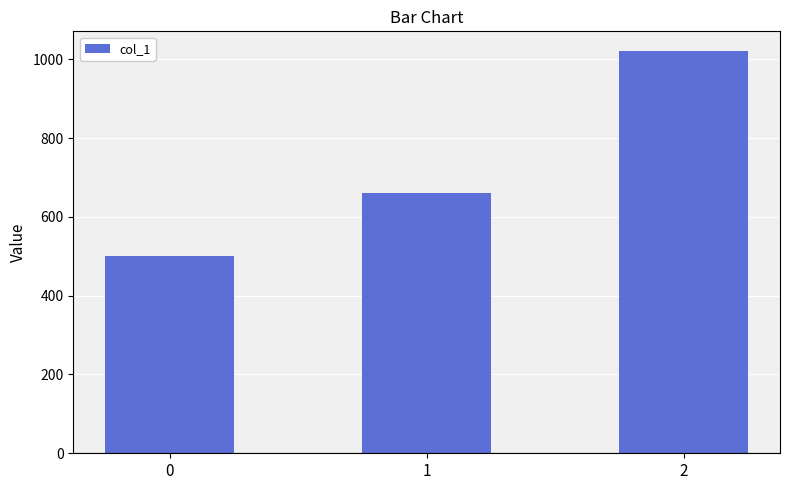

What is the ratio of the value at 1 to the value at 0?

1.3